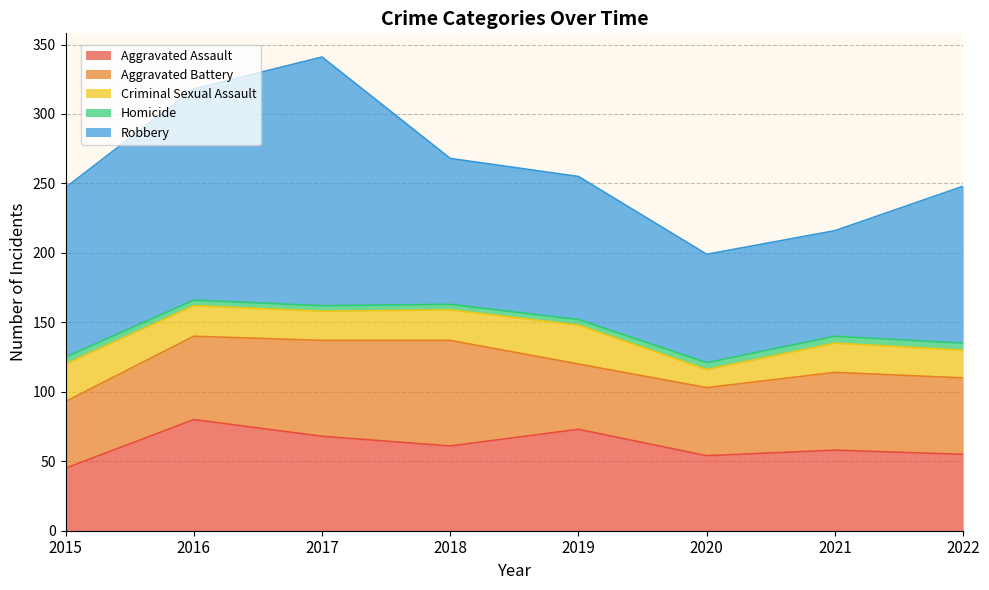

The Aggravated Assault series shows 14 at 2022. True or false?

False